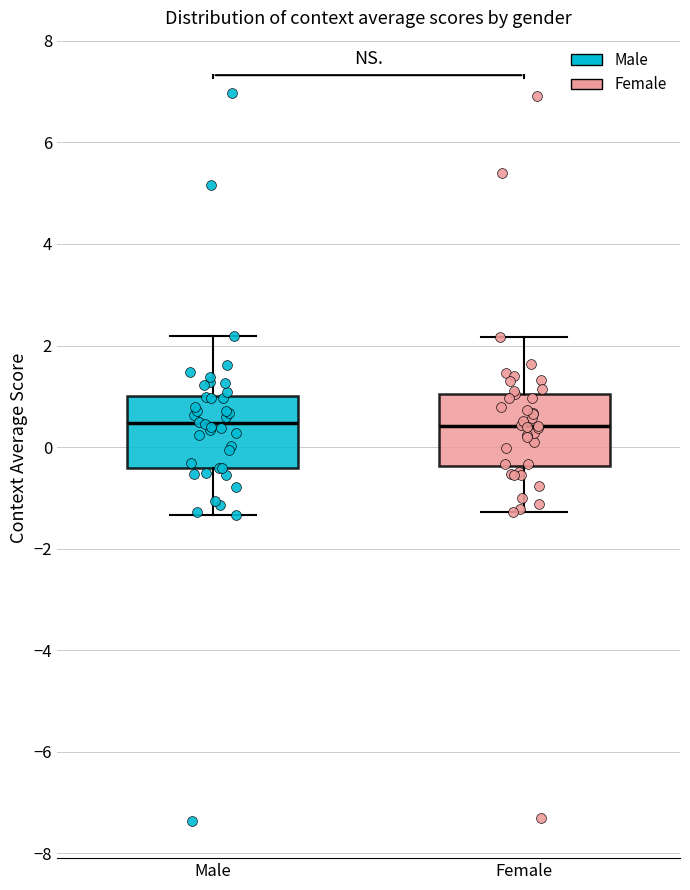

Reading left to right, transcribe this box plot: for each box, give where its median line is, the range the box spans, and where its two whiskers end, as read against the y-axis. The values are not printed on the chart, so give them approximately, as read against the axis.

Male: median 0.4, box -0.4 to 1.0, whiskers -1.4 to 2.2
Female: median 0.4, box -0.4 to 1.0, whiskers -1.2 to 2.2